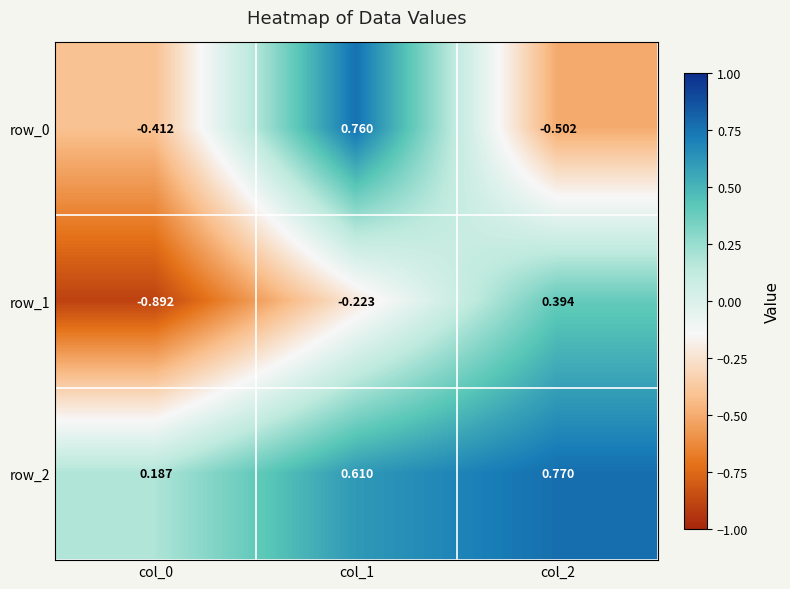

Is the value of row_2 at col_2 greater than the value of row_1 at col_2?

Yes